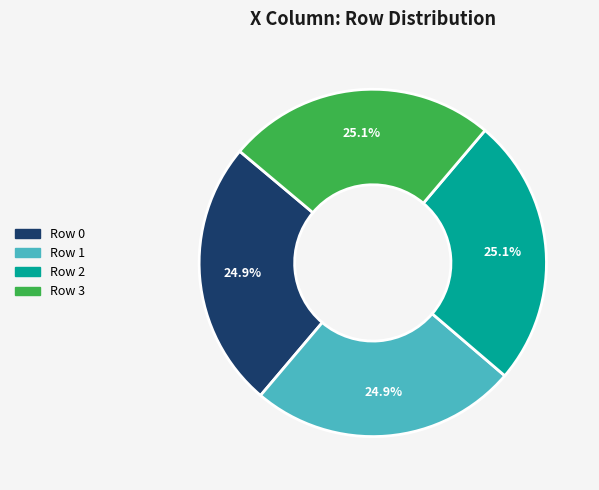

Approximately how many times larger is the value at Row 0 compared to Row 1?

1.0